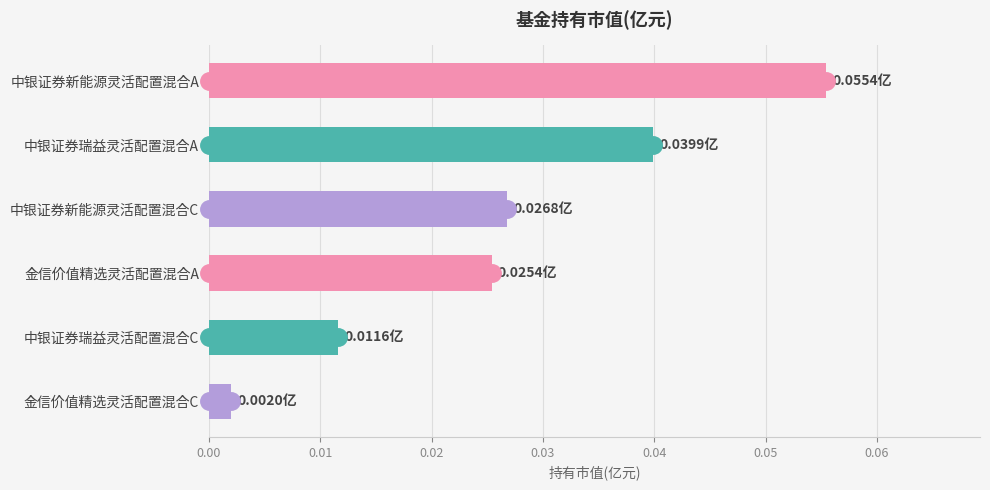

List the labels in order of value, largest first.

中银证券新能源灵活配置混合A, 中银证券瑞益灵活配置混合A, 中银证券新能源灵活配置混合C, 金信价值精选灵活配置混合A, 中银证券瑞益灵活配置混合C, 金信价值精选灵活配置混合C